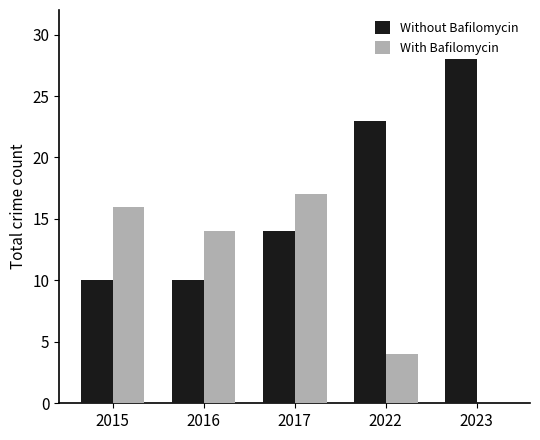

At which label does Without Bafilomycin reach its peak?

2023